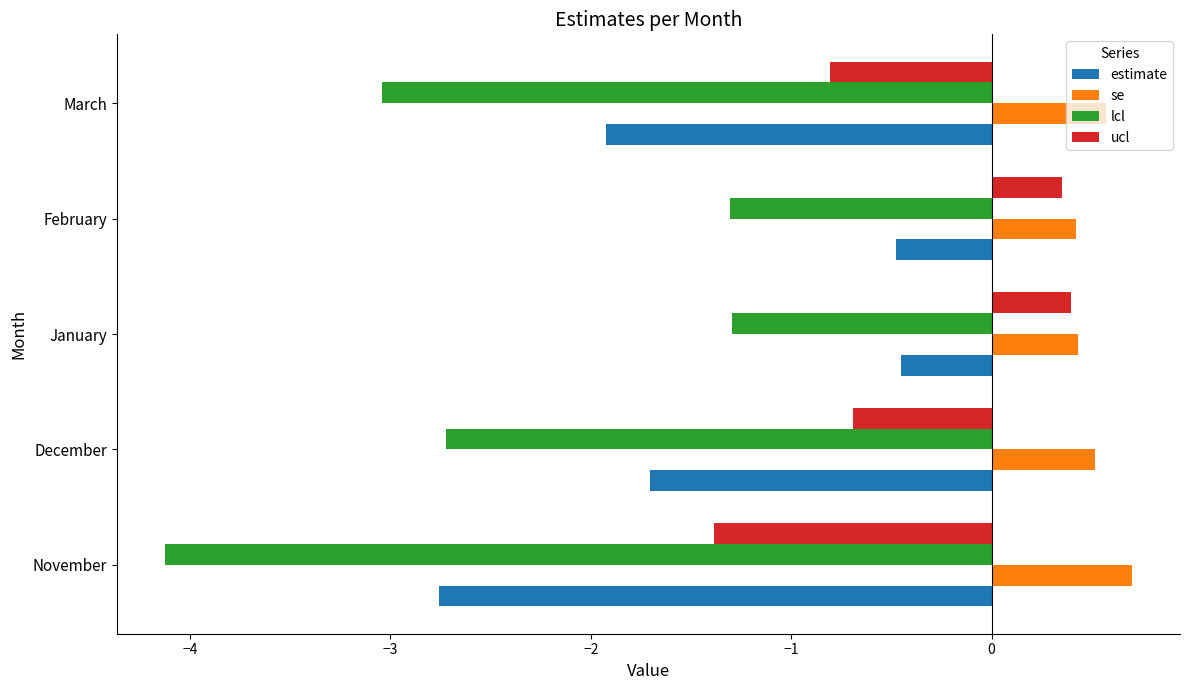

What is the total value across all series at March?

-5.2